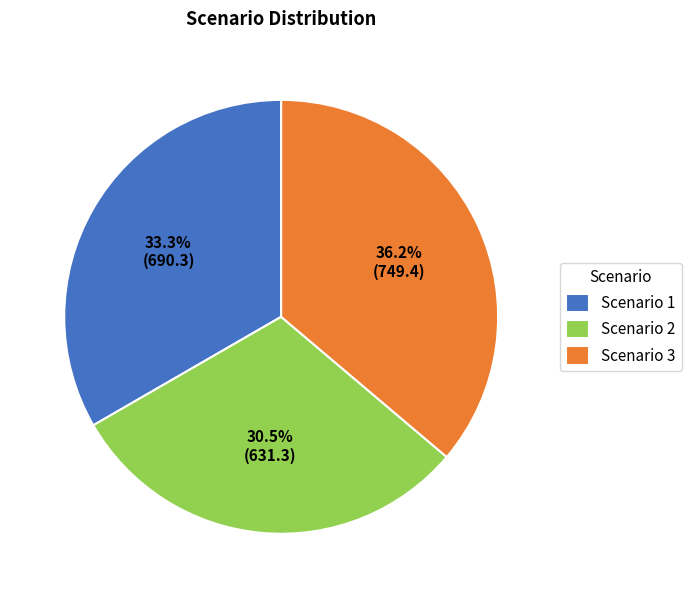

Does any single category account for the majority?

No